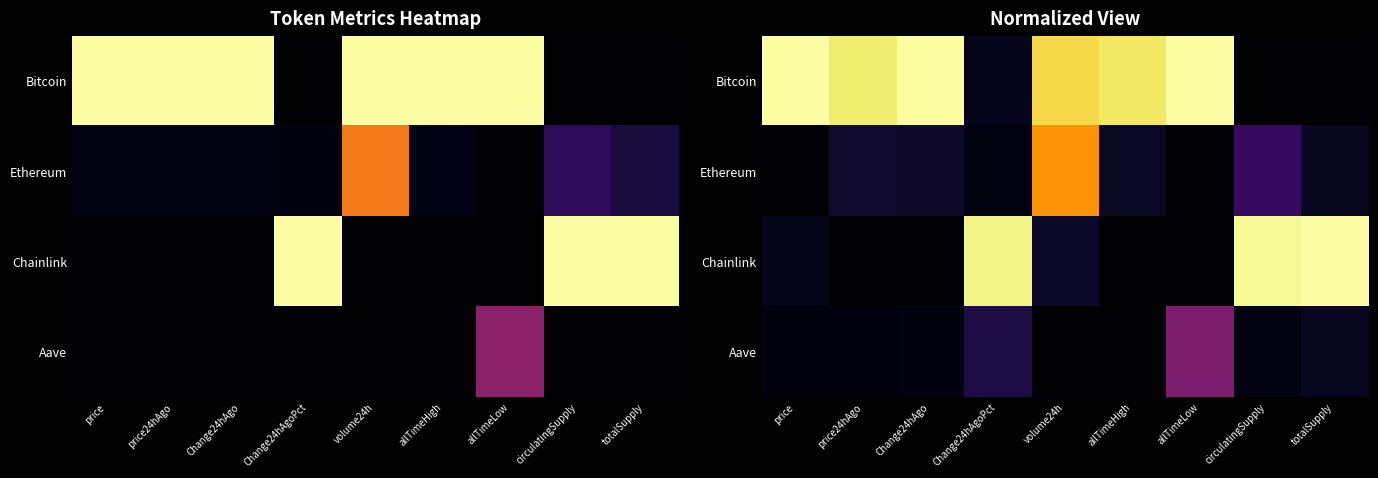

Which has a higher value, Change24hAgo or allTimeLow?

Change24hAgo